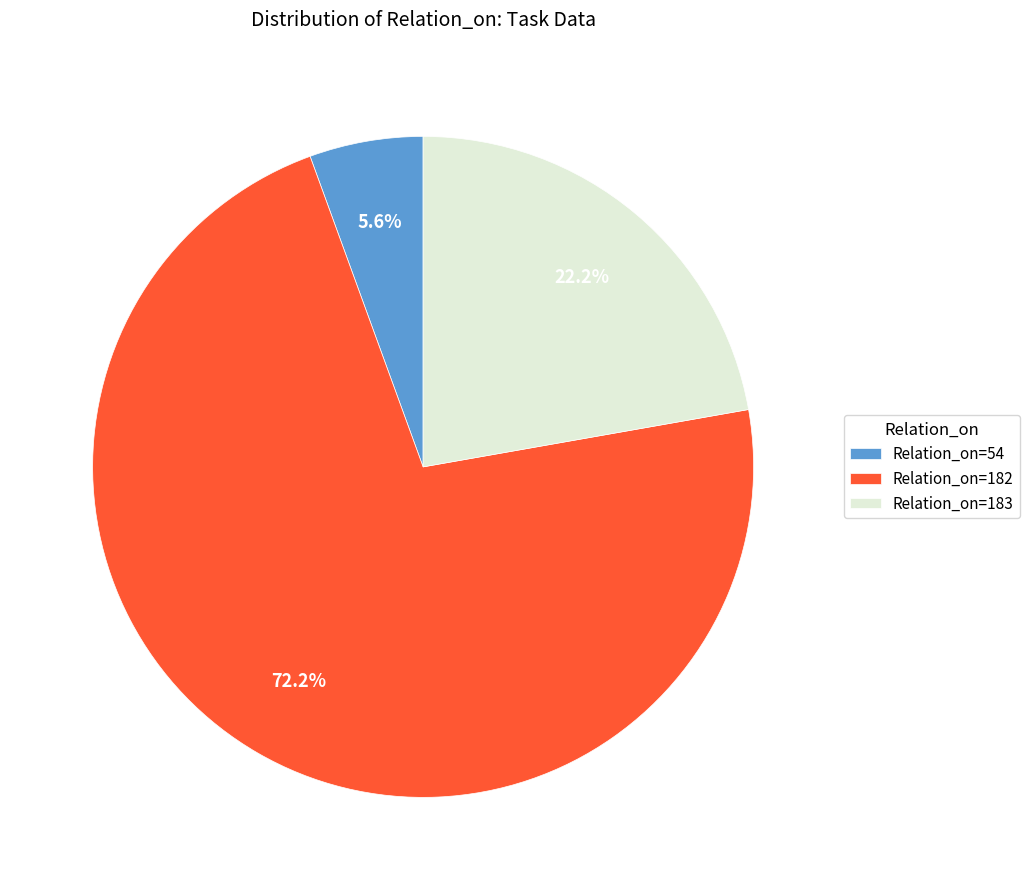

Combined, what portion of the pie is Relation_on=183 and Relation_on=54?

27.8%